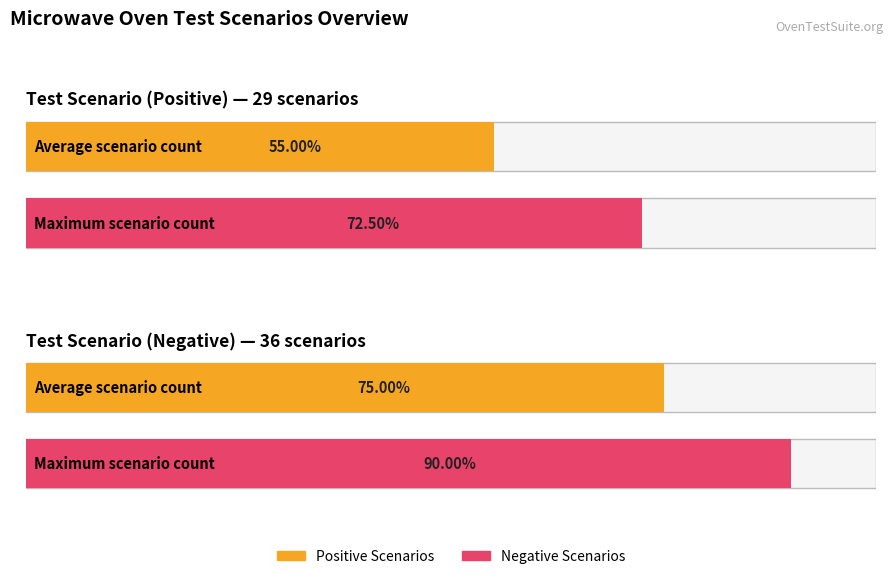

How many bars are there in total?

4